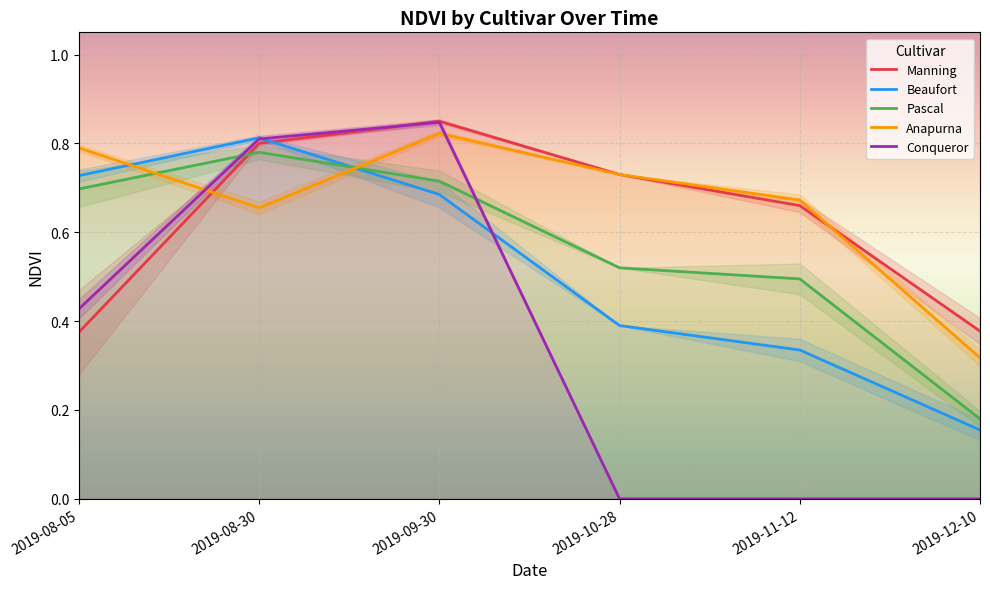

Where is Conqueror nearest to the value 0?

2019-10-28